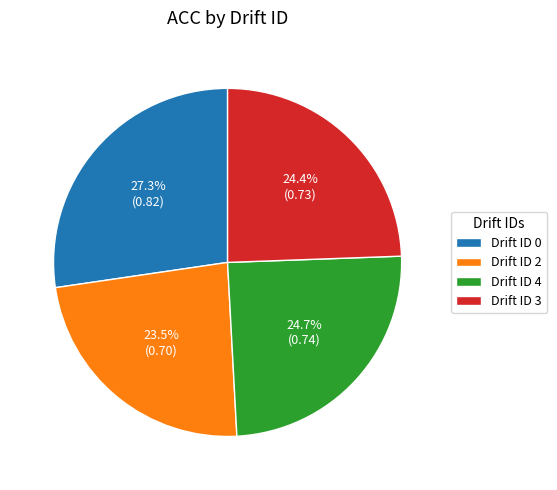

What is the smallest slice in the pie chart?

Drift ID 2